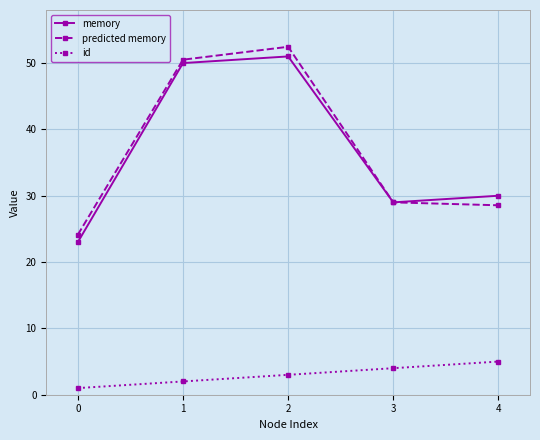

What is the lowest value of the memory series?

23.0